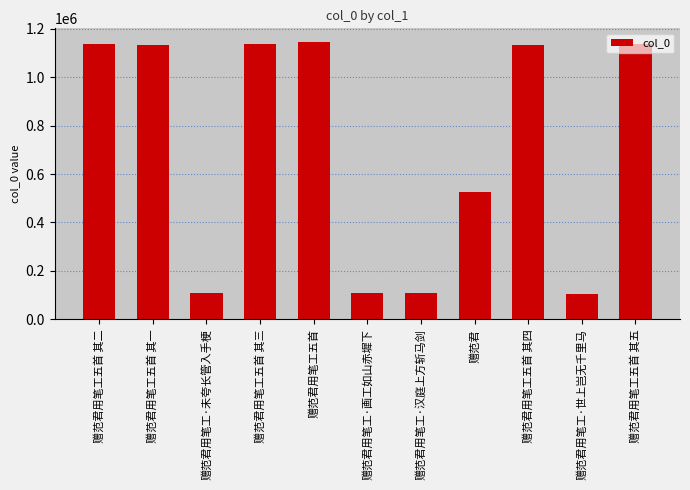

The chart shows a value of 253176 at 赠范君用笔工五首 其三. True or false?

False